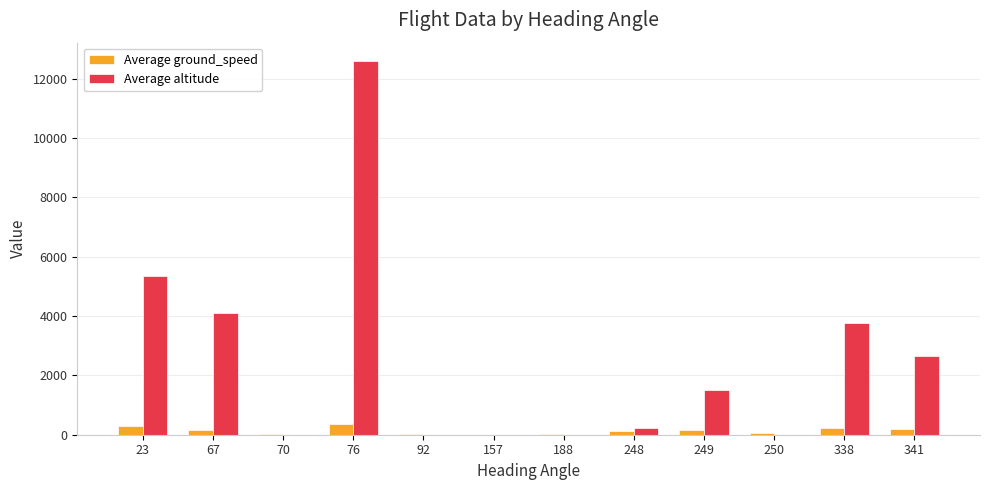

Between 23 and 341, which series saw the biggest shift?

Average altitude